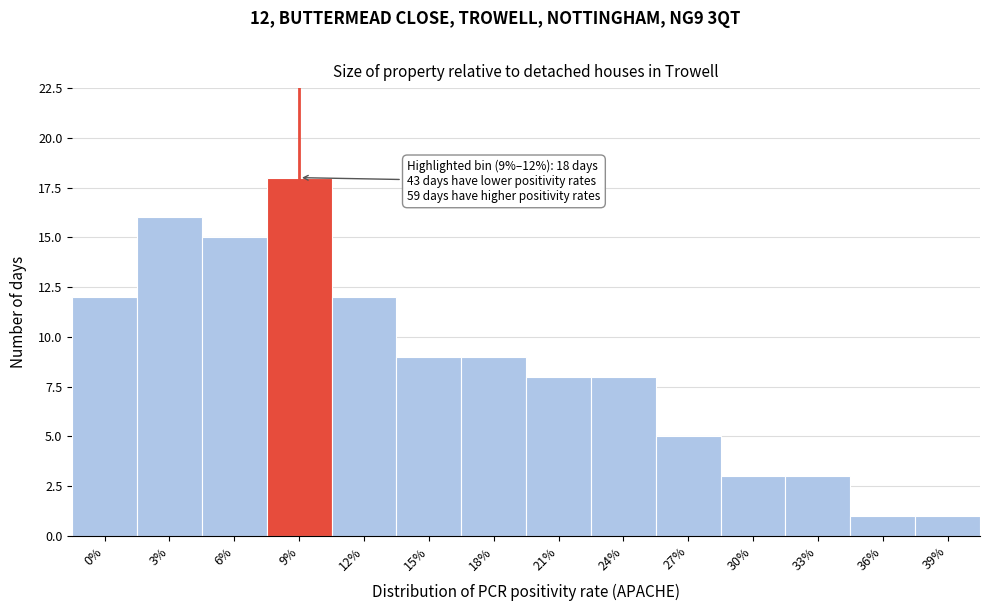

Reading left to right, transcribe all the data shown in this chart.

0%=12	3%=16	6%=15	9%=18	12%=12	15%=9	18%=9	21%=8	24%=8	27%=5	30%=3	33%=3	36%=1	39%=1